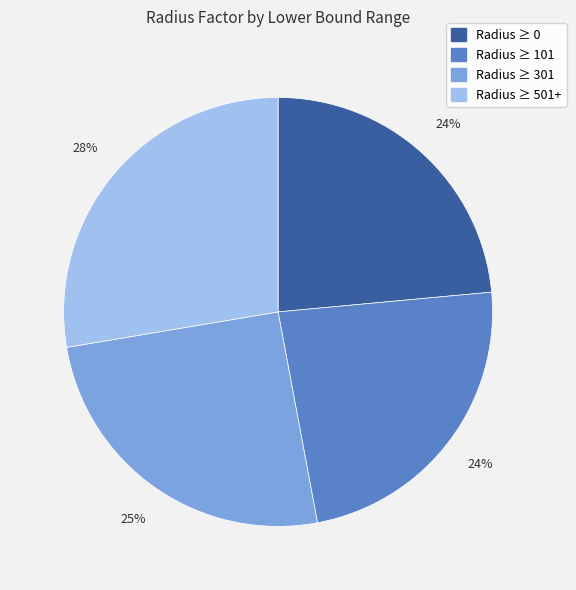

Is it true that Radius ≥ 101 is 24% of the pie?

True